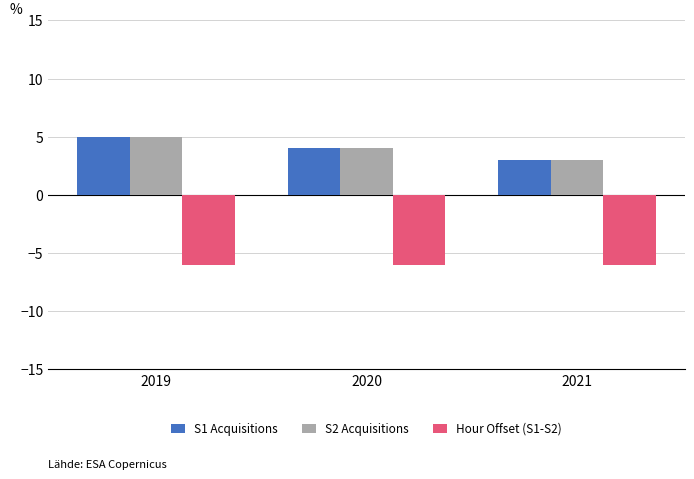

At how many categories does at least one series exceed -4?

3